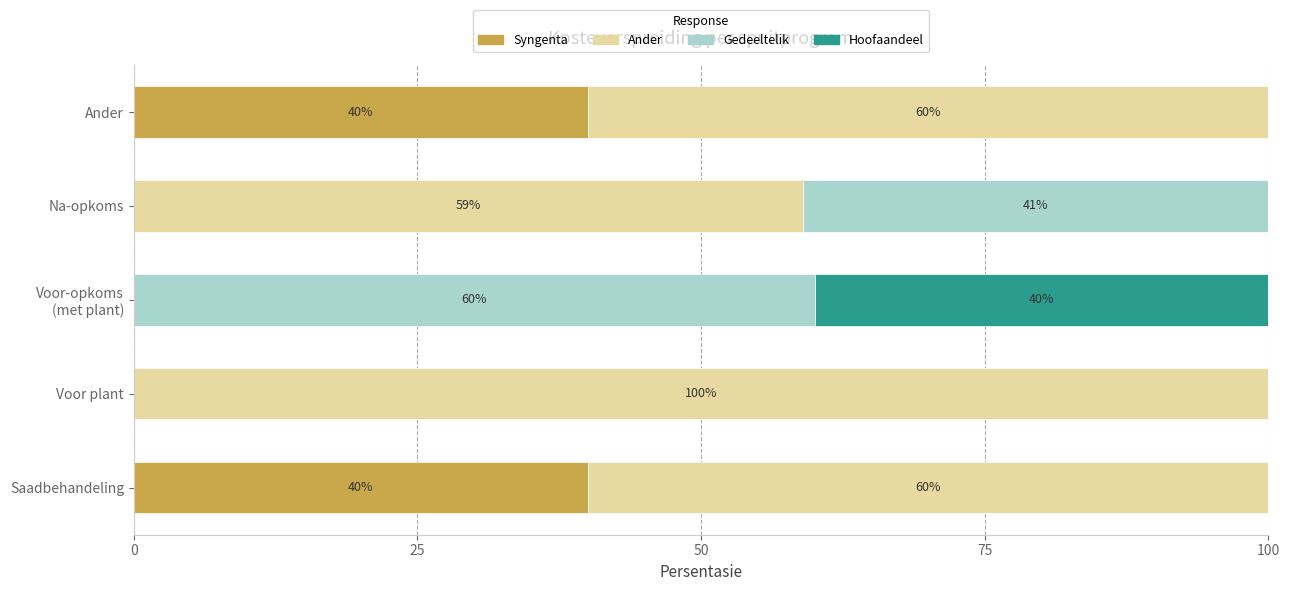

Count the number of data series in this chart.

4